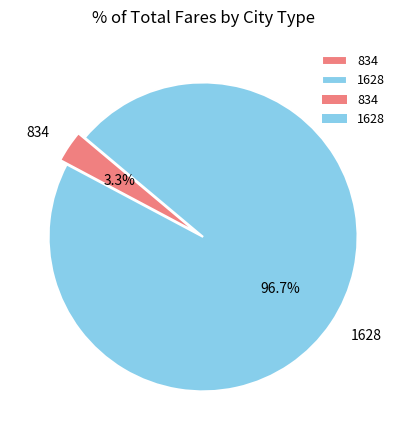

Which has a higher value, 834 or 1628?

1628